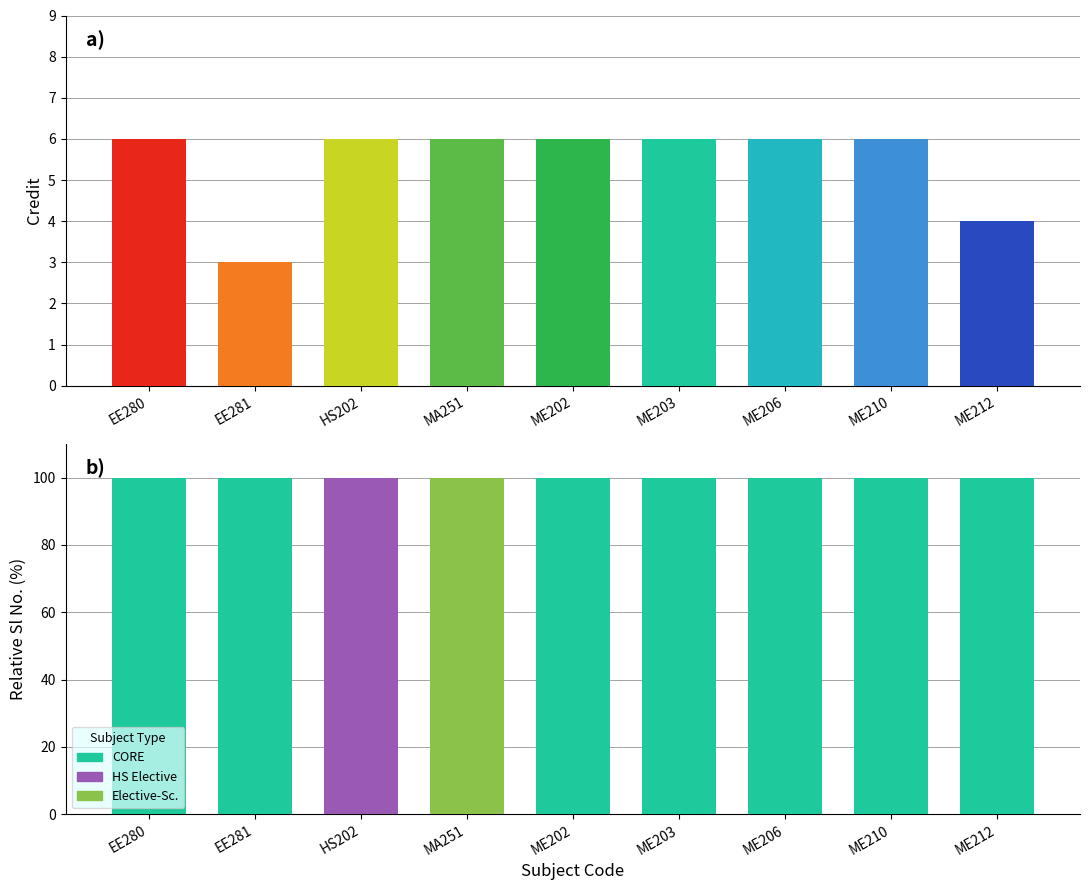

How many positive values does the CORE series have?

7